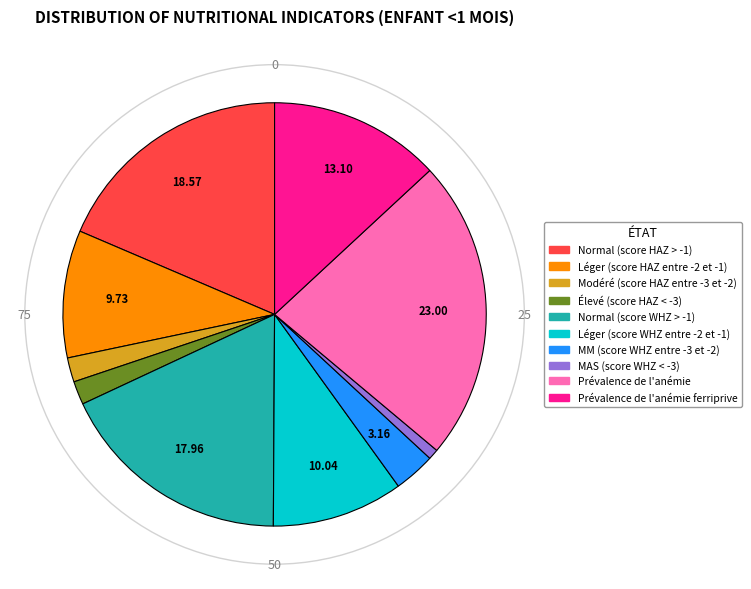

Does any single category account for the majority?

No